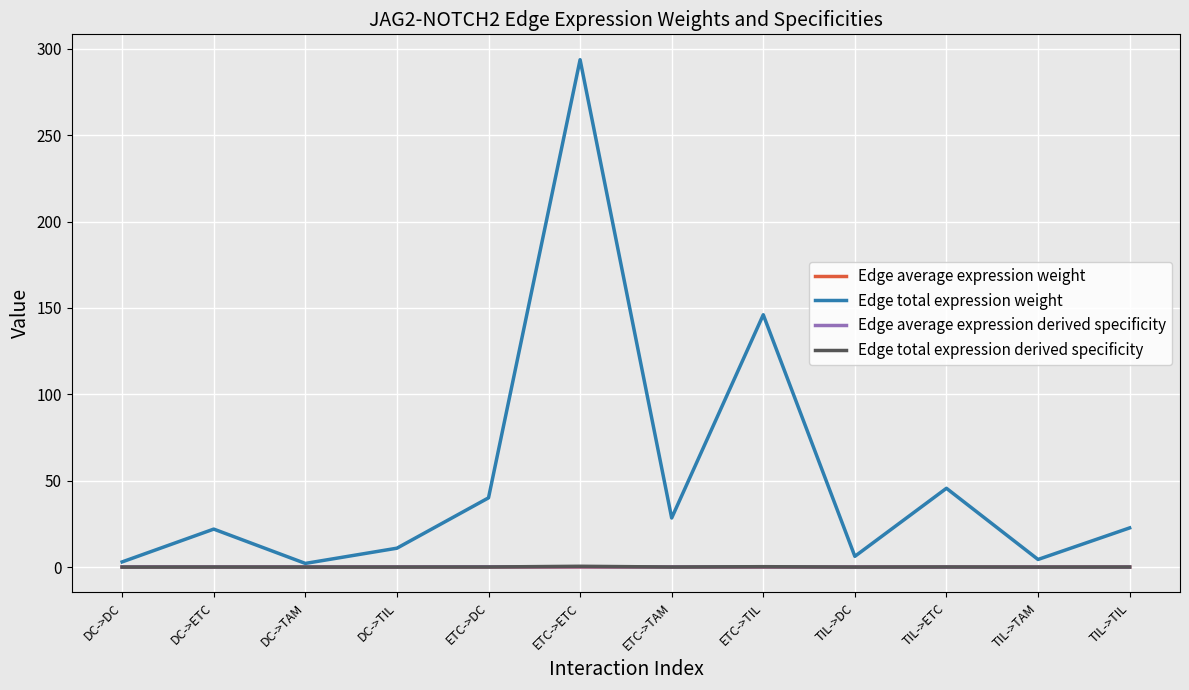

What are all the series names shown in the legend?

Edge average expression weight, Edge total expression weight, Edge average expression derived specificity, Edge total expression derived specificity